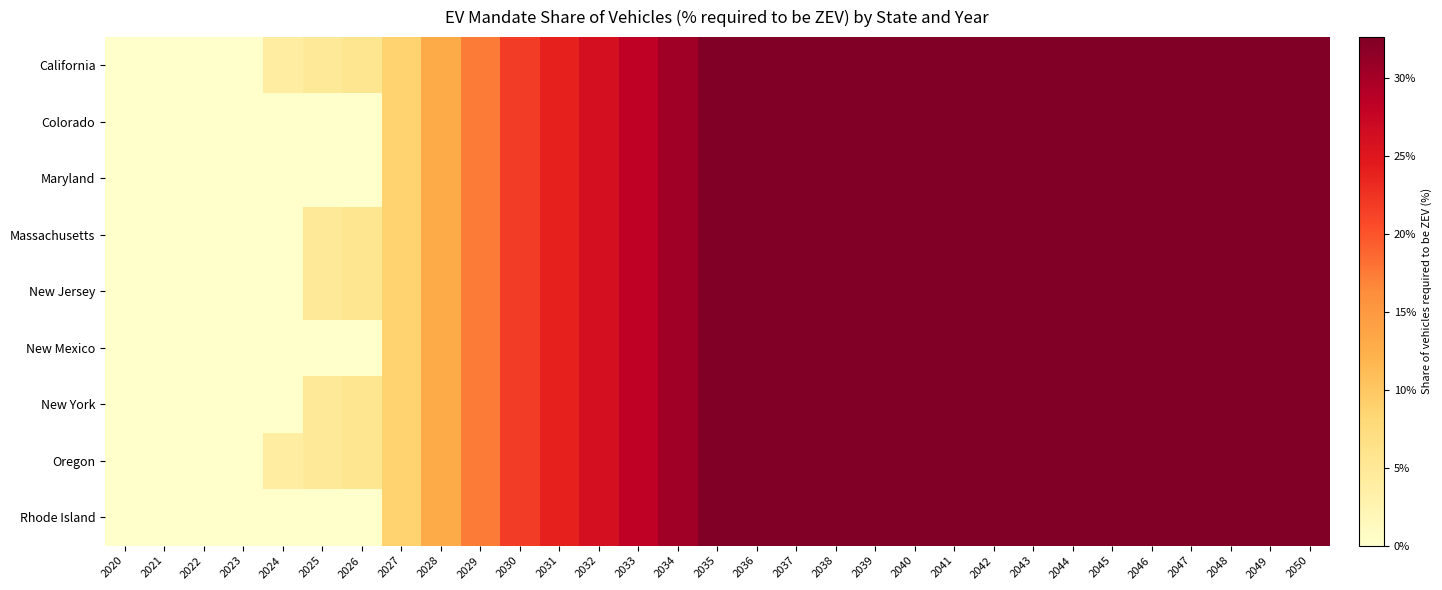

Between 2021 and 2028, which series saw the biggest shift?

California